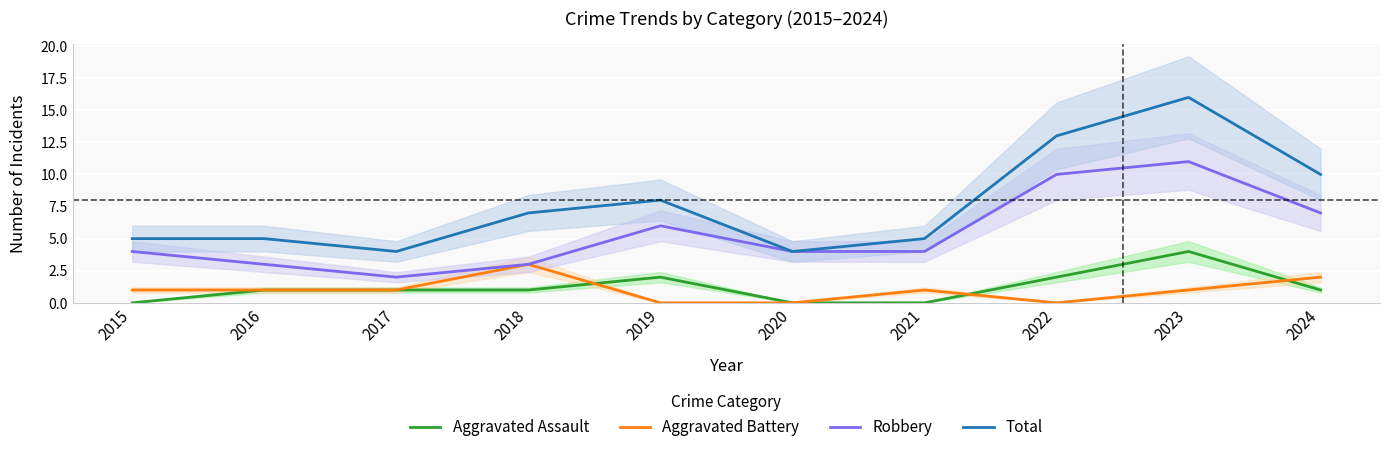

At how many categories does at least one series exceed 12?

2